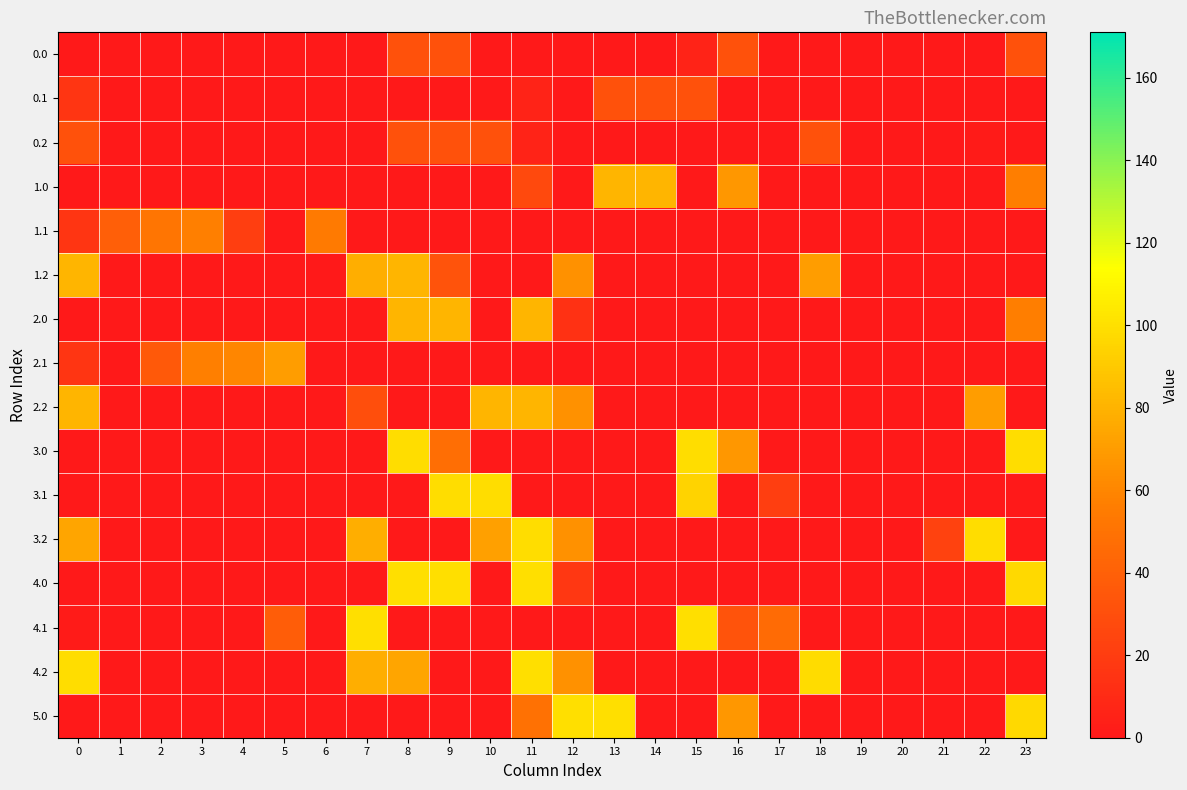

What is the spread (max minus min) of values at 6?

54.8